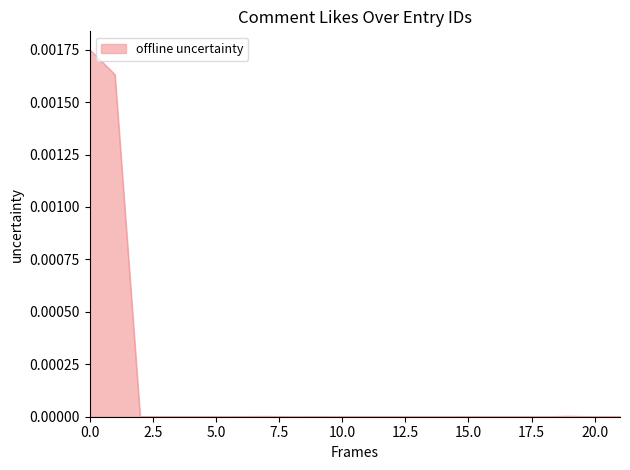

The chart shows a value of 0.0 at 20.0. True or false?

True